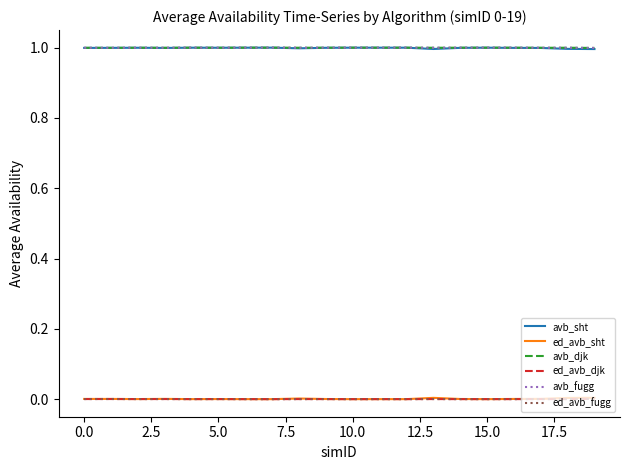

True or false: ed_avb_djk has more than 2 interior local peaks.

True